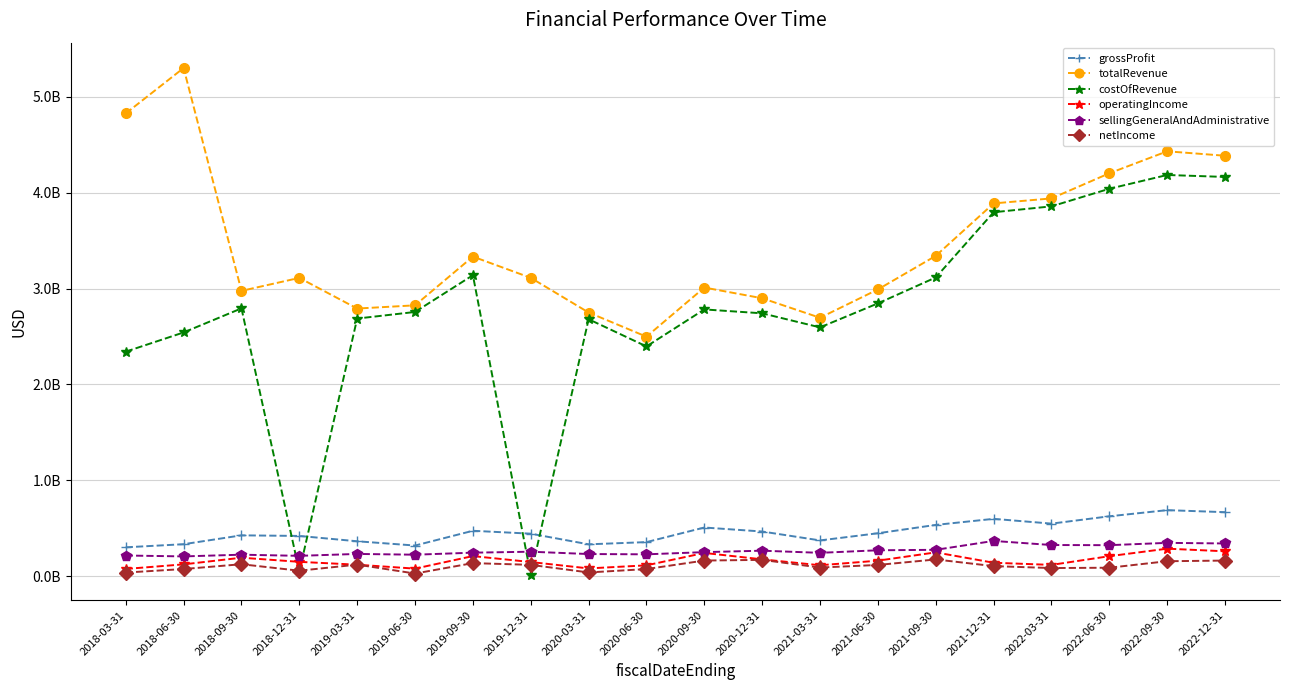

What are all the series names shown in the legend?

grossProfit, totalRevenue, costOfRevenue, operatingIncome, sellingGeneralAndAdministrative, netIncome